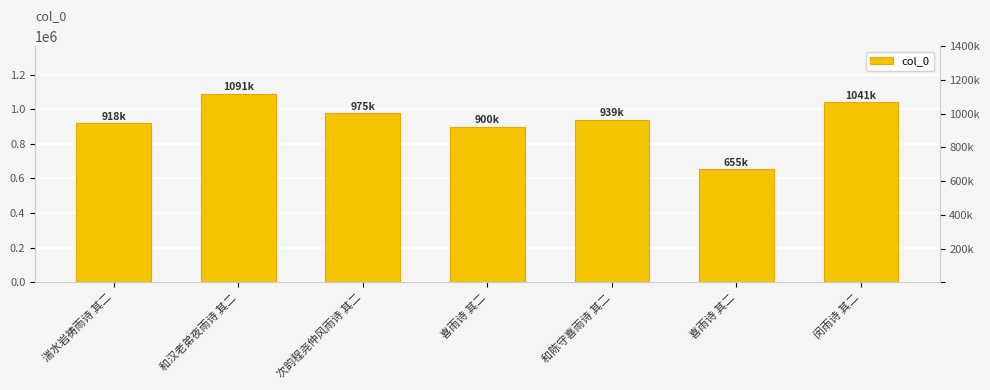

Between 次韵程尧仲风雨诗 其二 and 和陈守喜雨诗 其二, which is larger?

次韵程尧仲风雨诗 其二